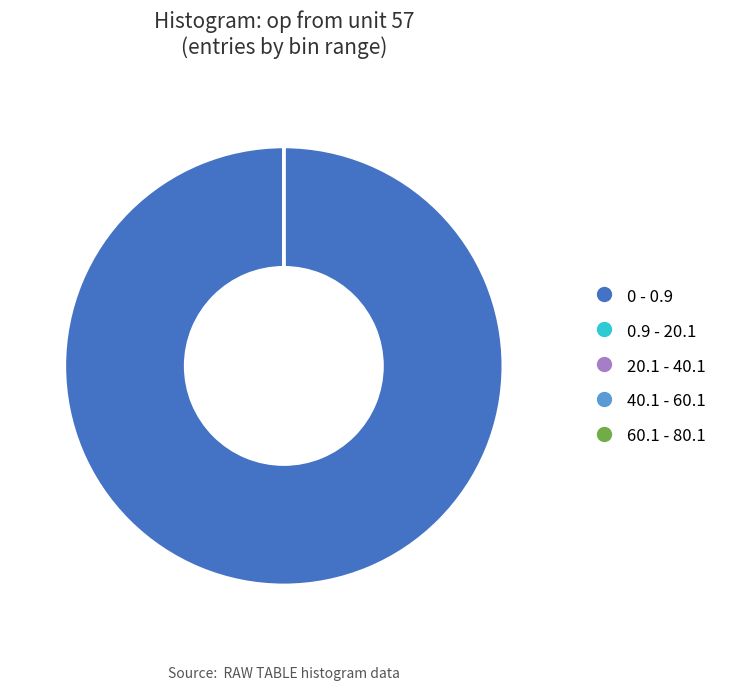

The 0 - 0.9 slice represents 100% of the pie. True or false?

True